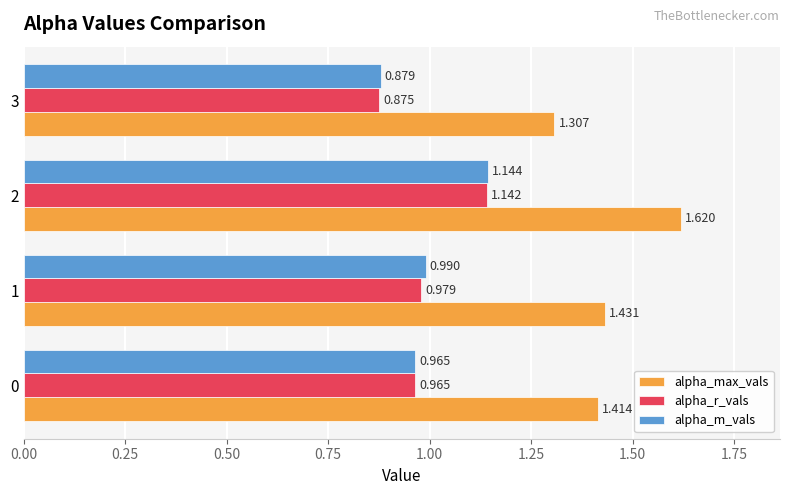

Between 0 and 1, which series saw the biggest shift?

alpha_m_vals